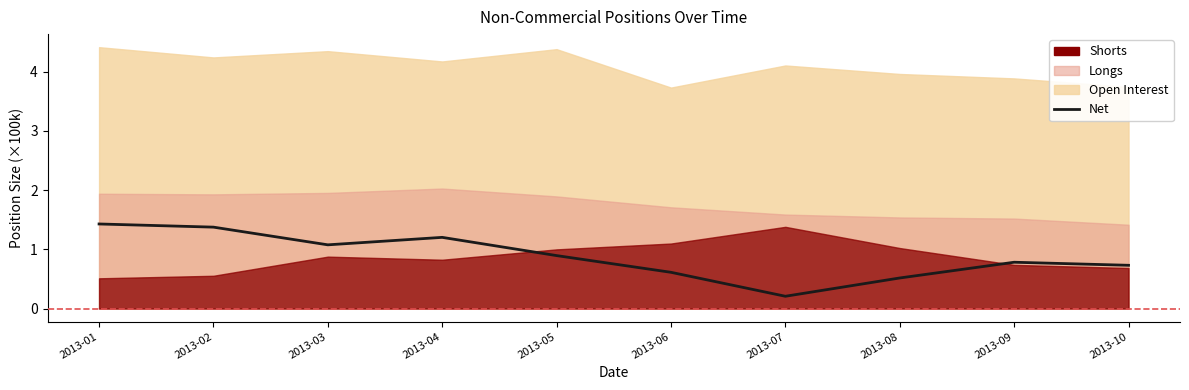

Reading right to left, what are all the values shown in this chart?

0.7	0.8	0.5	0.2	0.6	0.9	1.2	1.1	1.4	1.4